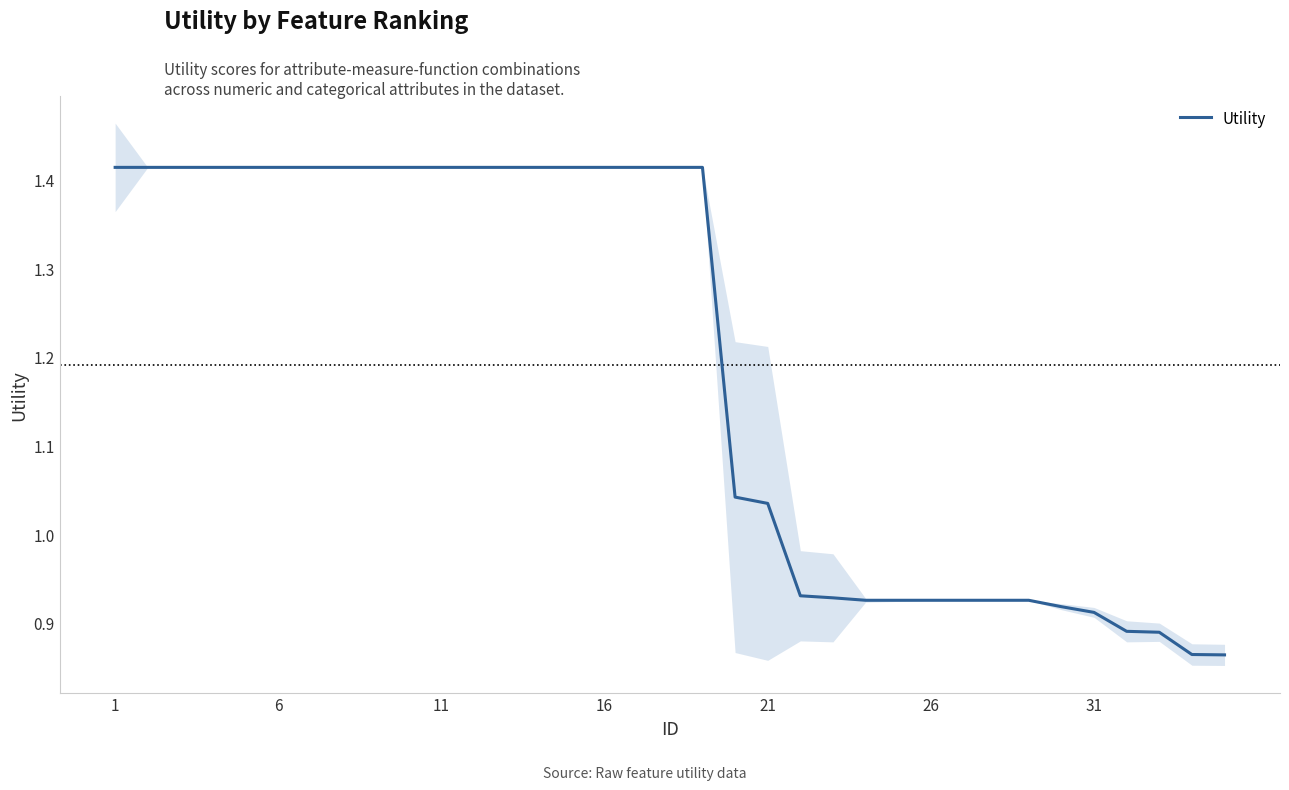

How many values are below 1?

14